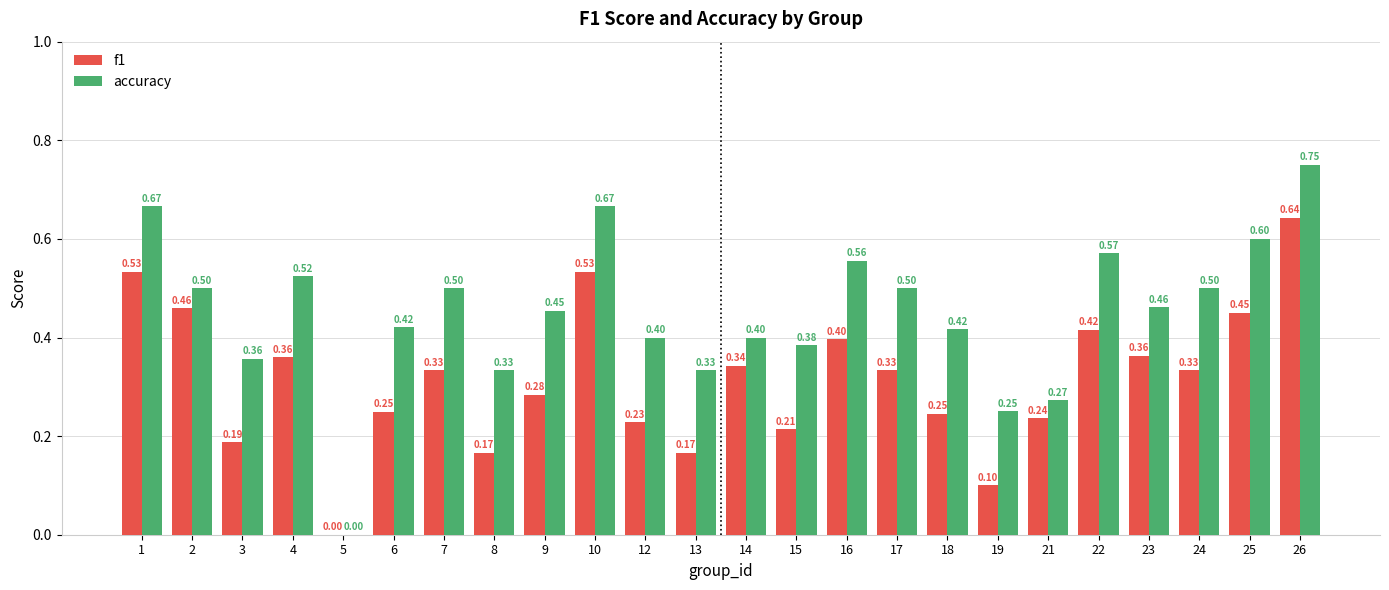

Which series has the largest total across all categories?

accuracy